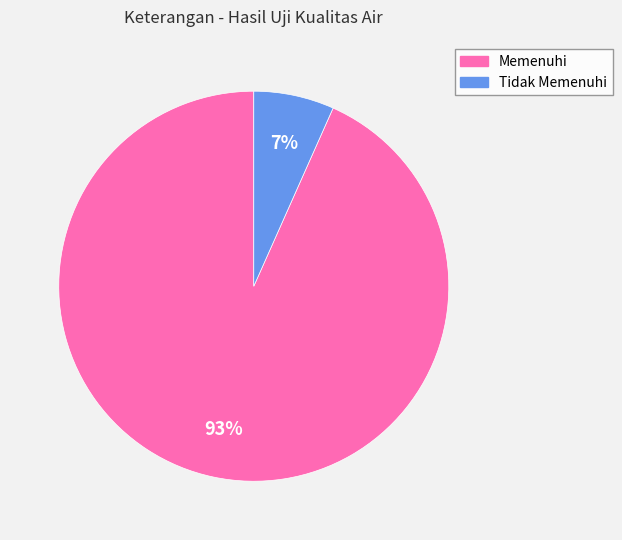

How many segments does this pie chart have?

2